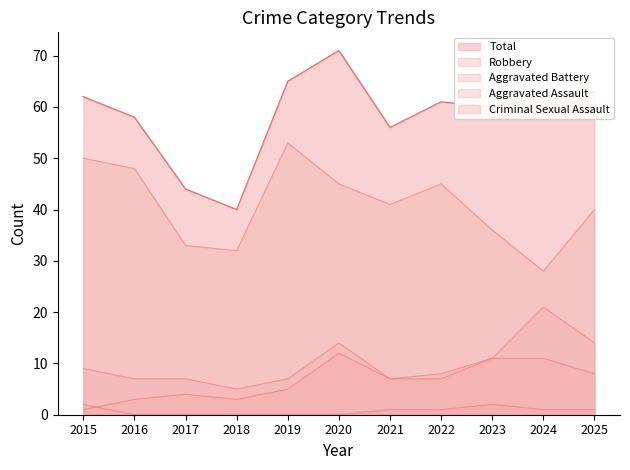

What is the difference between the maximum and minimum values in the Aggravated Battery series?

16